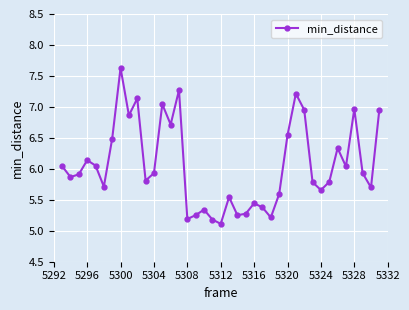

Does the chart have visible grid lines?

Yes